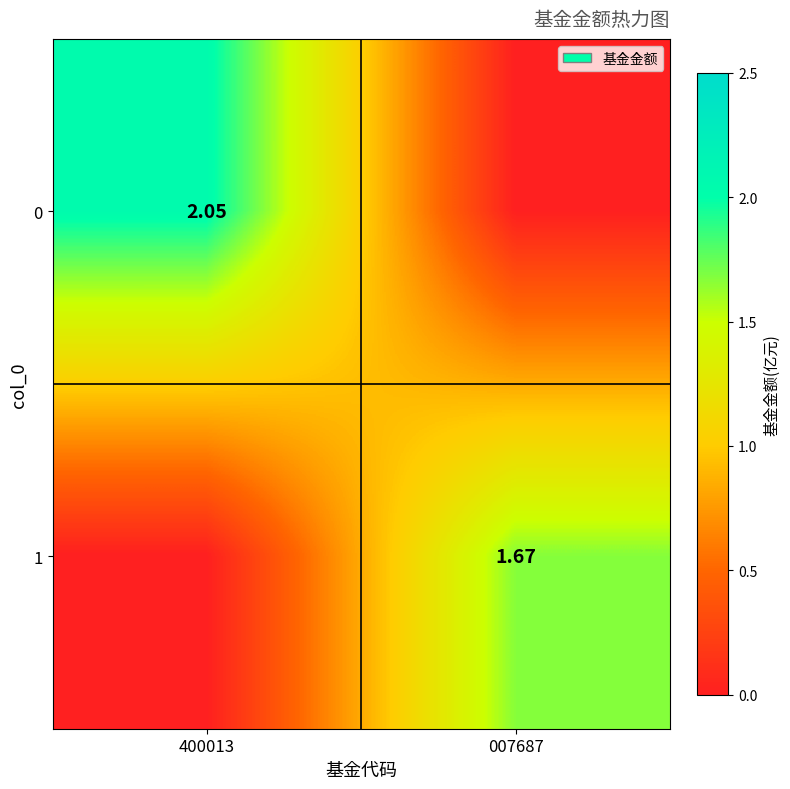

Is the value of 1 at 007687 greater than the value of 0 at 400013?

No